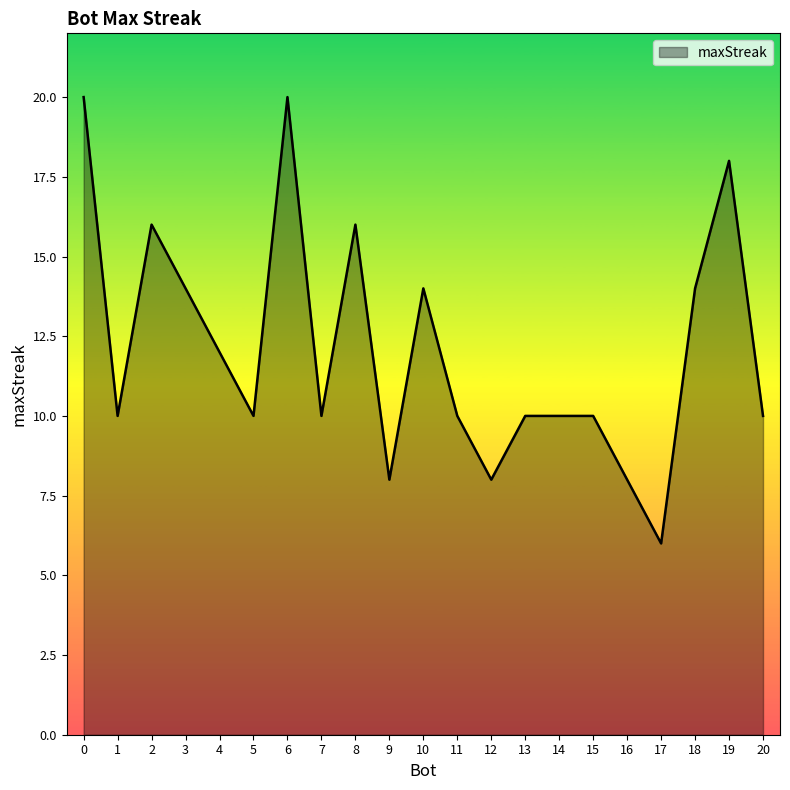

Which label corresponds to the smallest value in the chart?

17